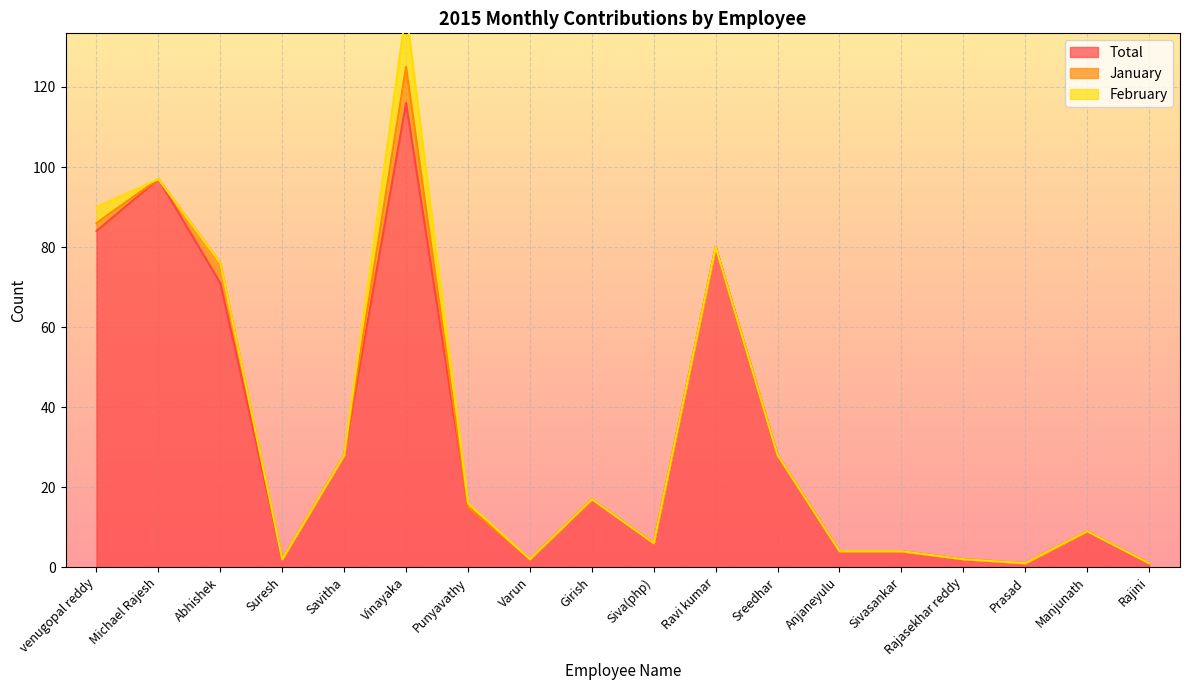

At which category does Total reach its first local valley?

Suresh